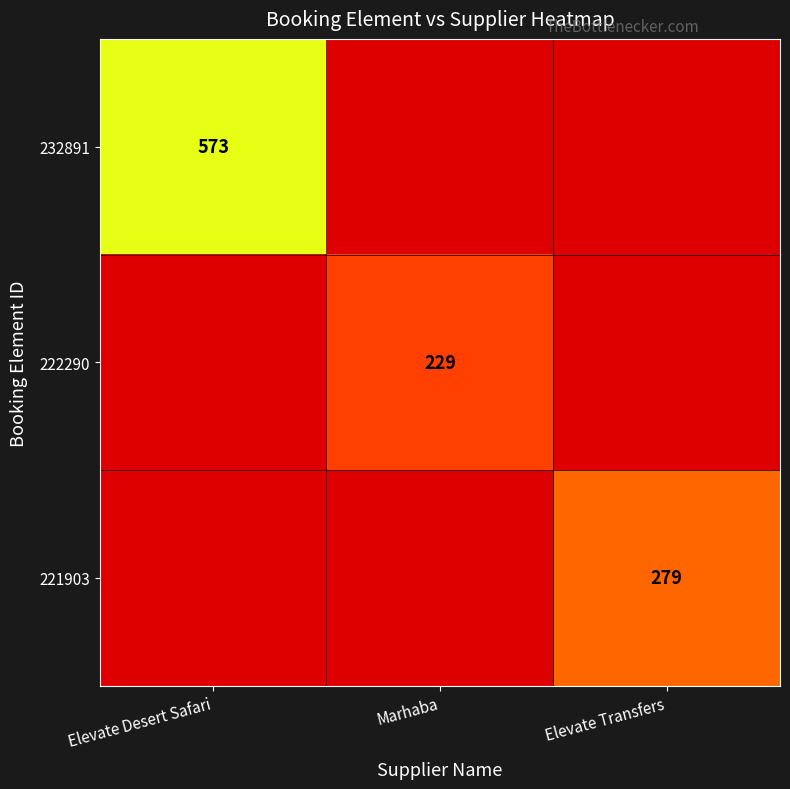

The 221903 series shows 490 at Elevate Transfers. True or false?

False